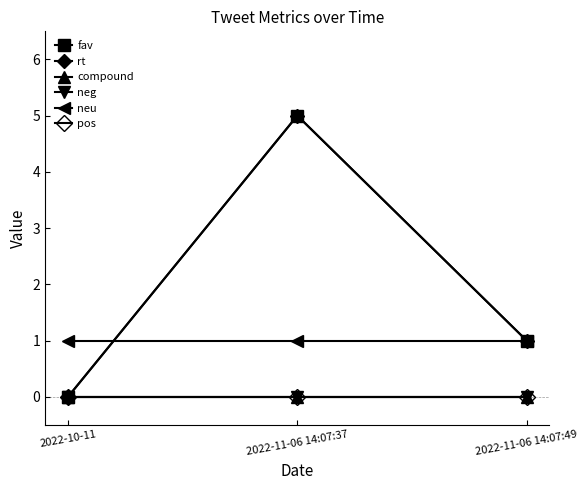

Reading left to right, what are all the values shown in this chart?

fav: 2022-10-11=0	2022-11-06 14:07:37=5	2022-11-06 14:07:49=1
rt: 2022-10-11=0	2022-11-06 14:07:37=5	2022-11-06 14:07:49=1
compound: 2022-10-11=0	2022-11-06 14:07:37=0	2022-11-06 14:07:49=0
neg: 2022-10-11=0	2022-11-06 14:07:37=0	2022-11-06 14:07:49=0
neu: 2022-10-11=1	2022-11-06 14:07:37=1	2022-11-06 14:07:49=1
pos: 2022-10-11=0	2022-11-06 14:07:37=0	2022-11-06 14:07:49=0